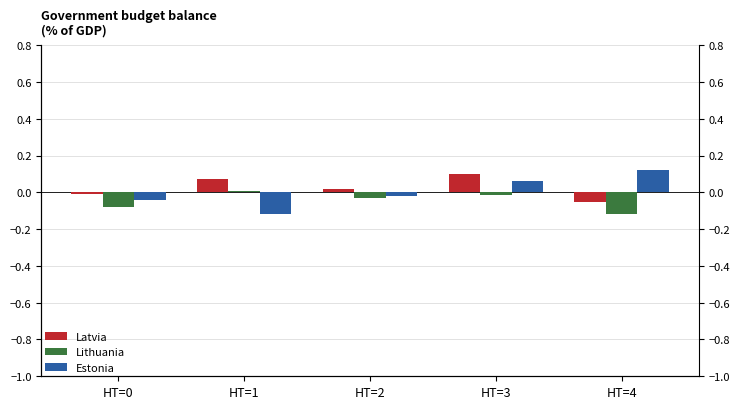

What is the total value across all series at HT=0?

-0.1